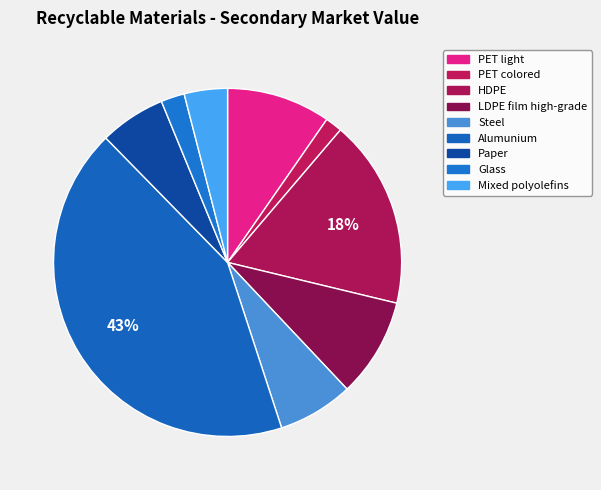

How many slices are in this pie chart?

9